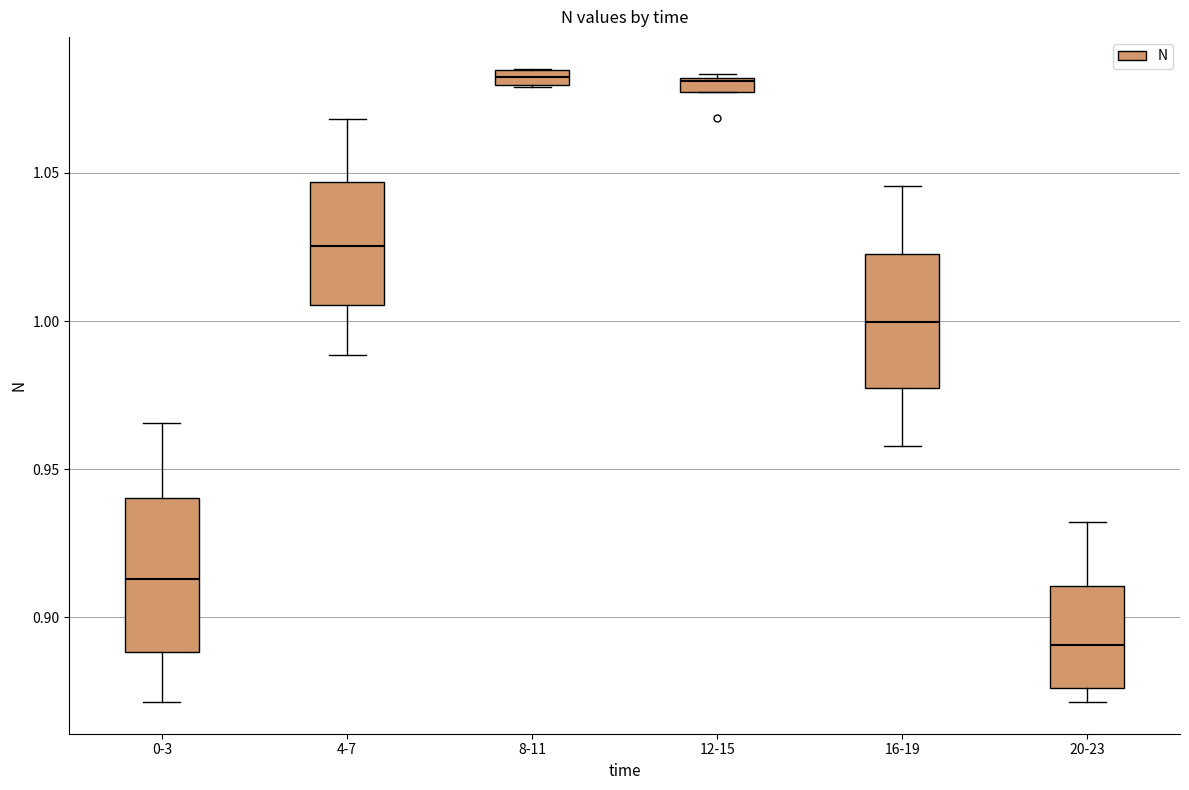

Comparing the boxes themselves (not the whiskers), which one is the tallest?

0-3